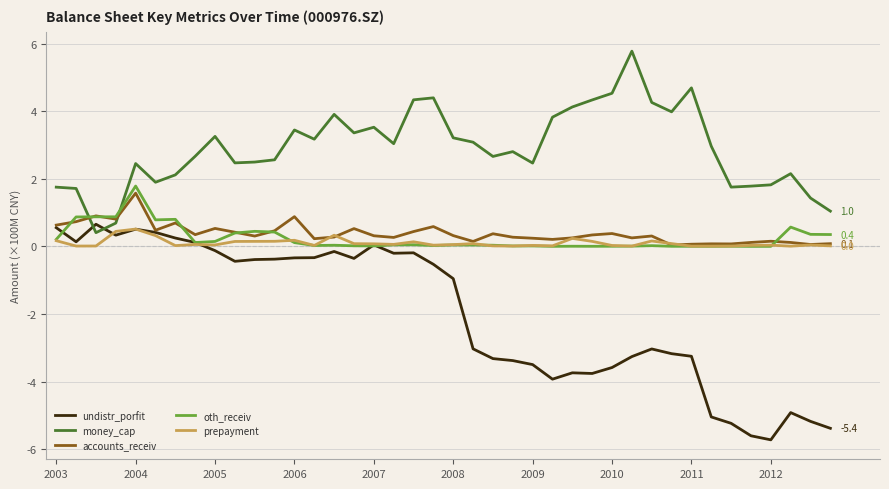

What is the sum of all oth_receiv values?

9.6